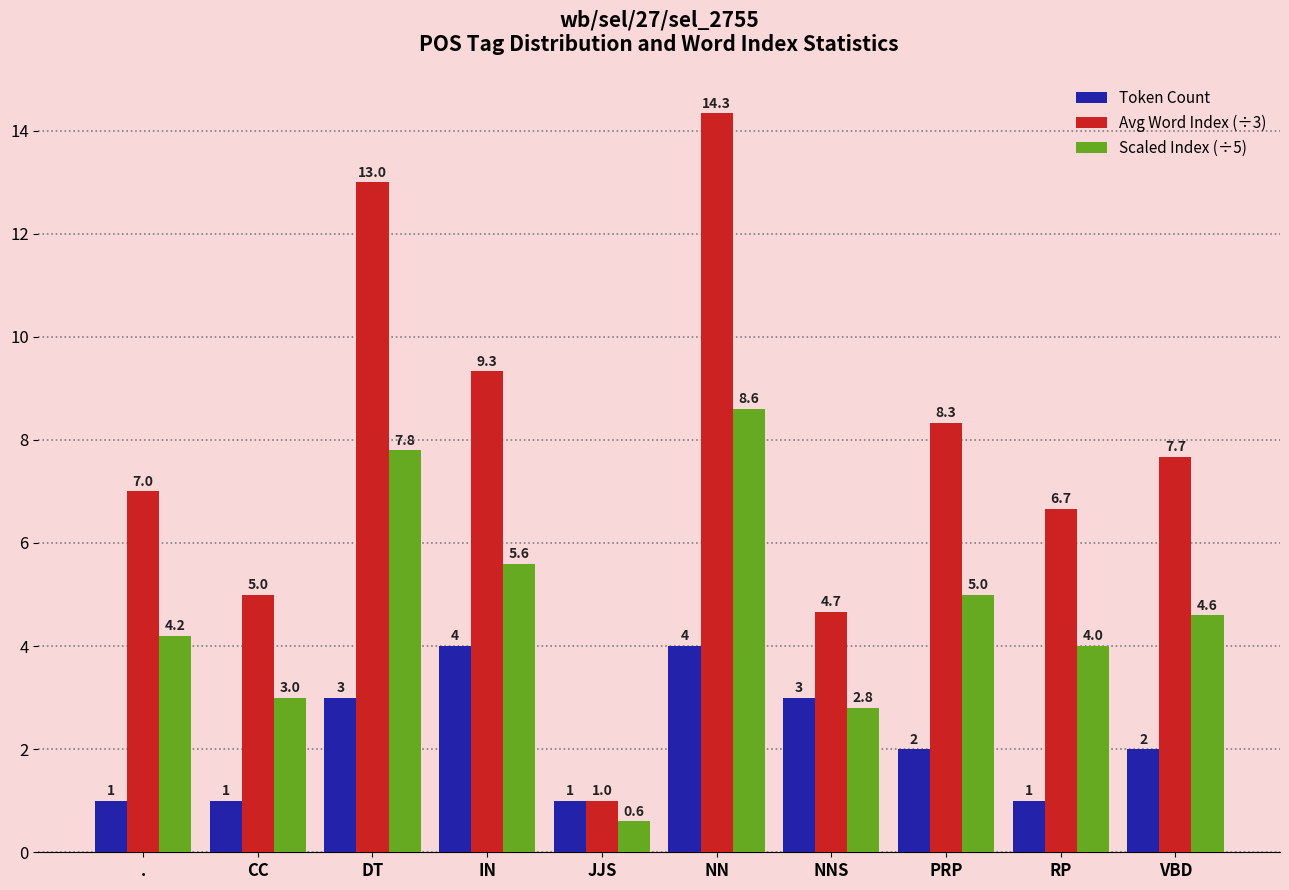

Which series has the widest spread of values?

Avg Word Index (÷3)